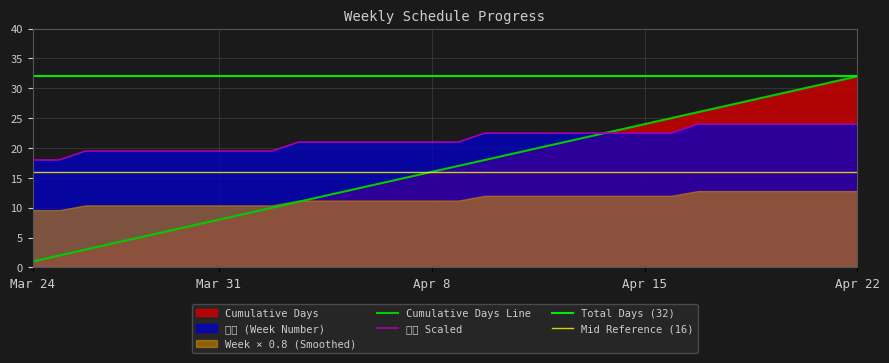

Where does the 週数 (Week Number) series first go above 21?

2017-04-10